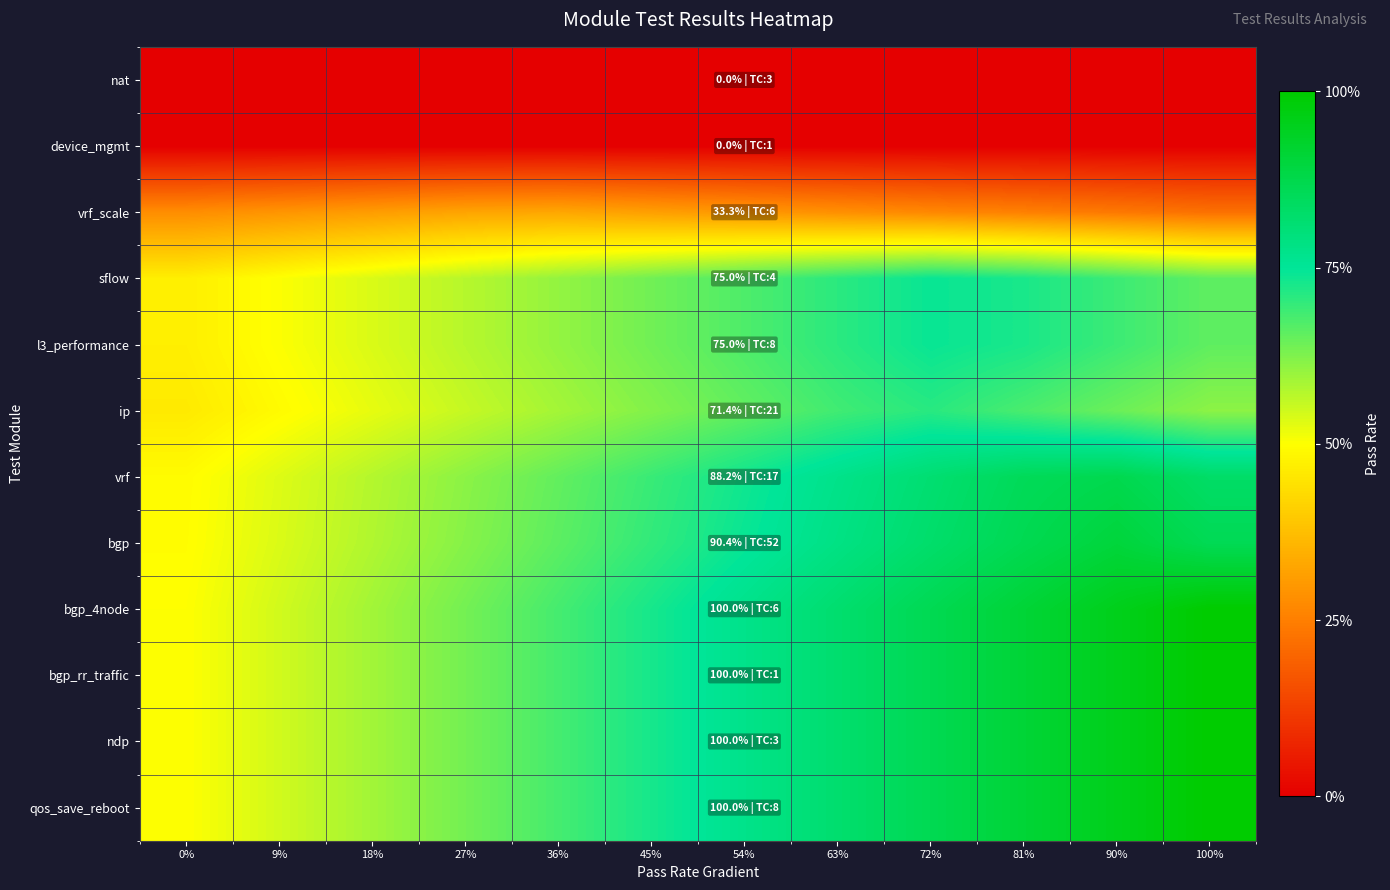

Rank the series by their maximum value, from lowest to highest.

nat, device_mgmt, vrf_scale, ip, sflow, l3_performance, vrf, bgp, bgp_4node, bgp_rr_traffic, ndp, qos_save_reboot